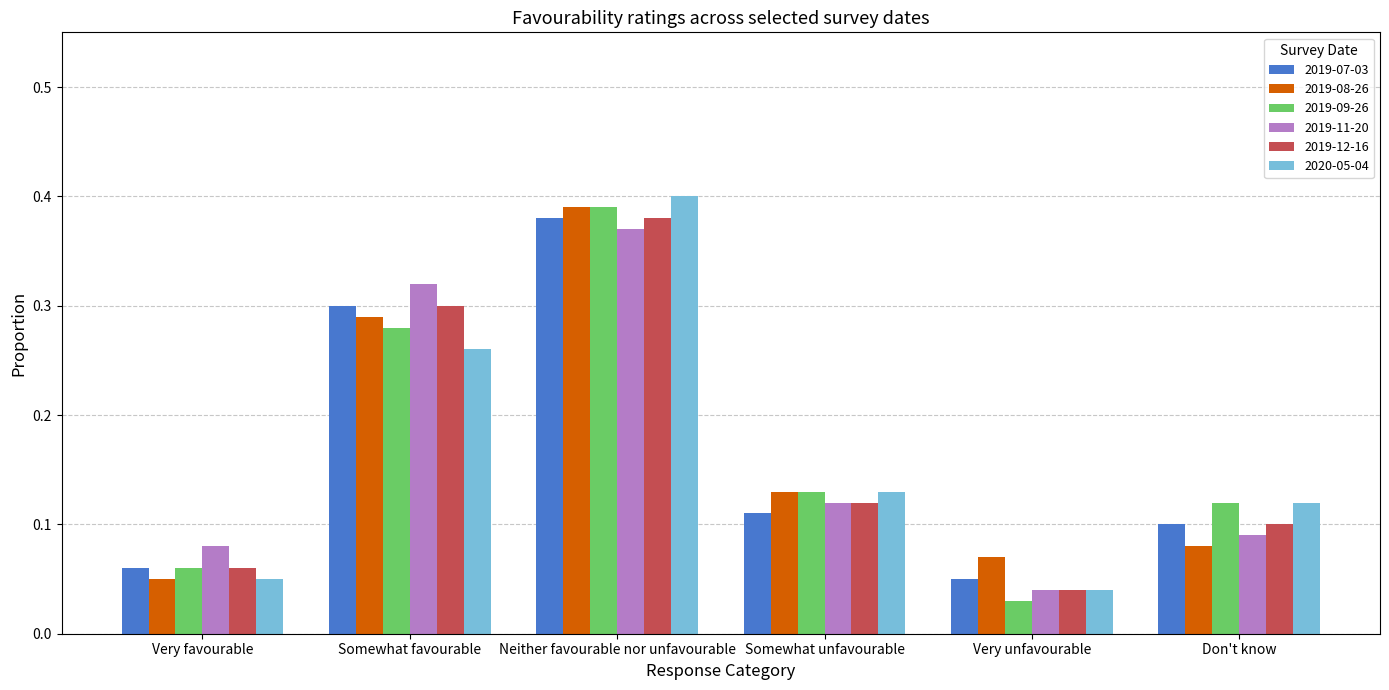

True or false: 2019-09-26 has a value of 0.1 at Somewhat unfavourable.

True